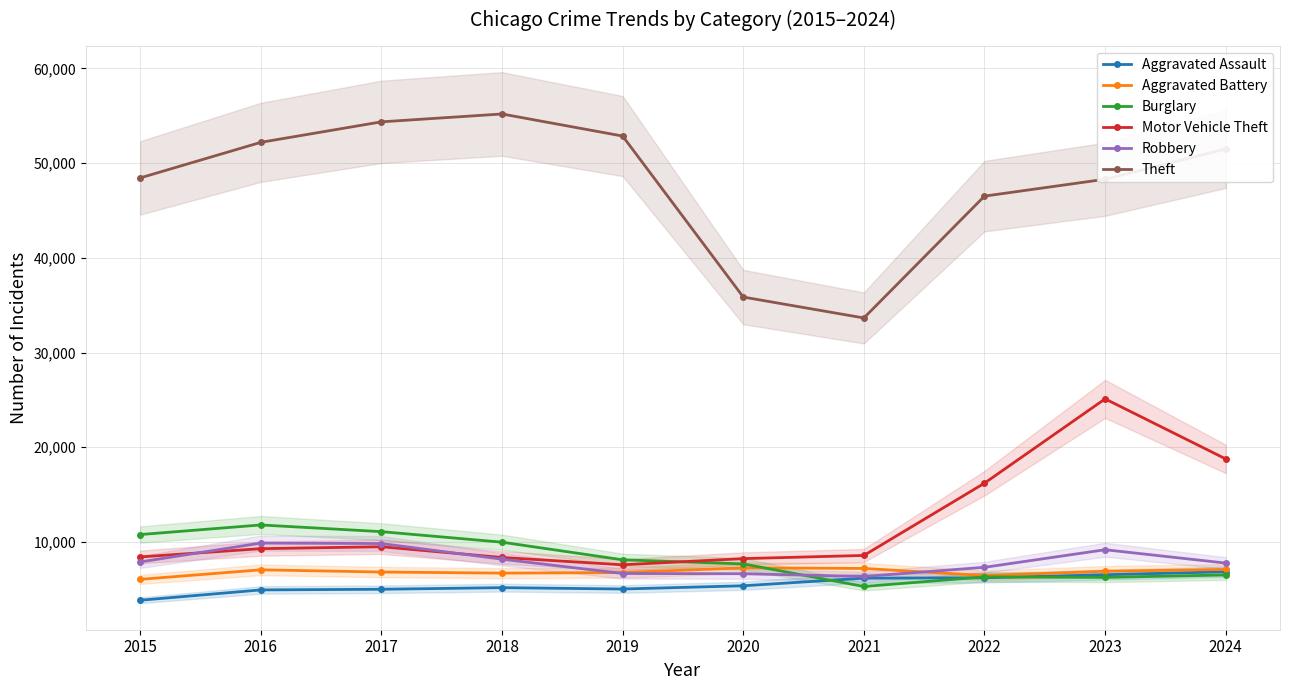

How many values in the Aggravated Battery series exceed 6916?

4